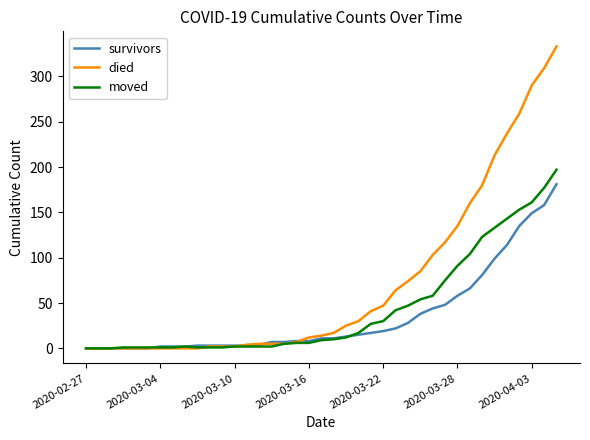

What is the difference between the second highest and second lowest values in the moved series?

177